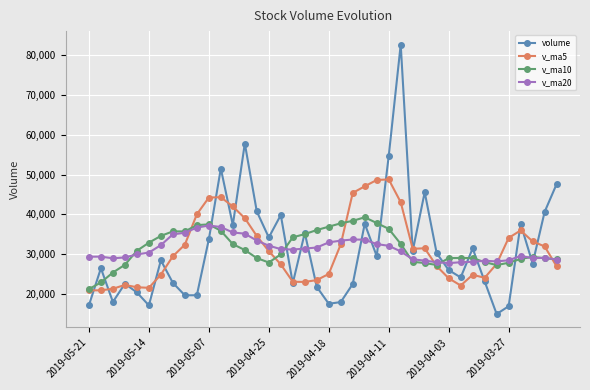

What is the value of the v_ma10 point at the 14th from the left?

31062.4